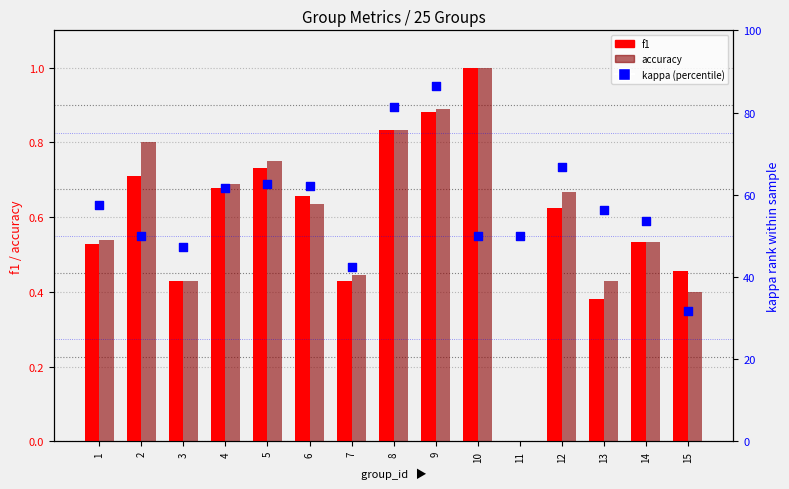

Which series reaches the maximum Y coordinate?

kappa (percentile)